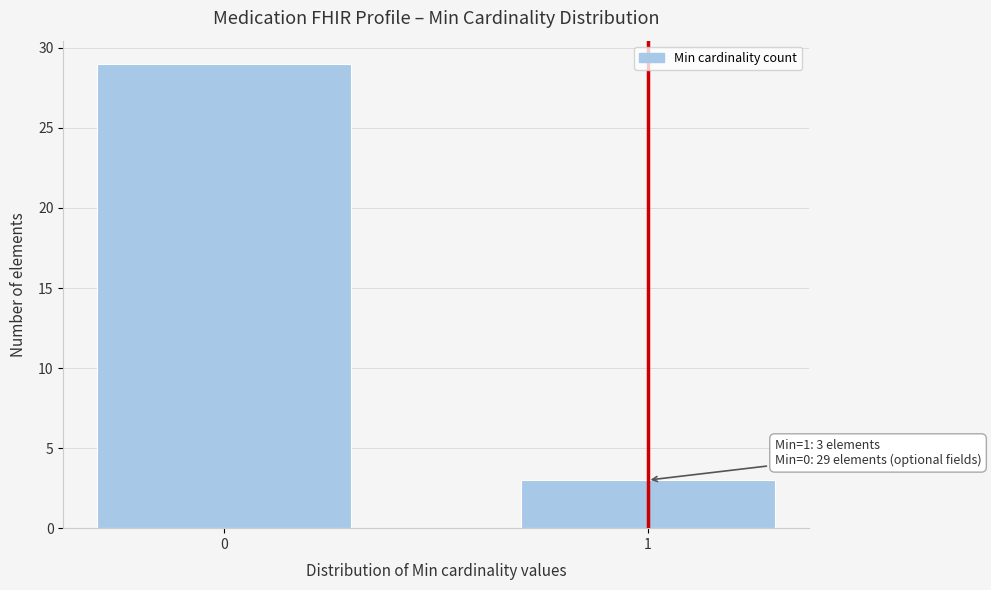

Reading left to right, list all the values displayed in this chart.

0=29	1=3